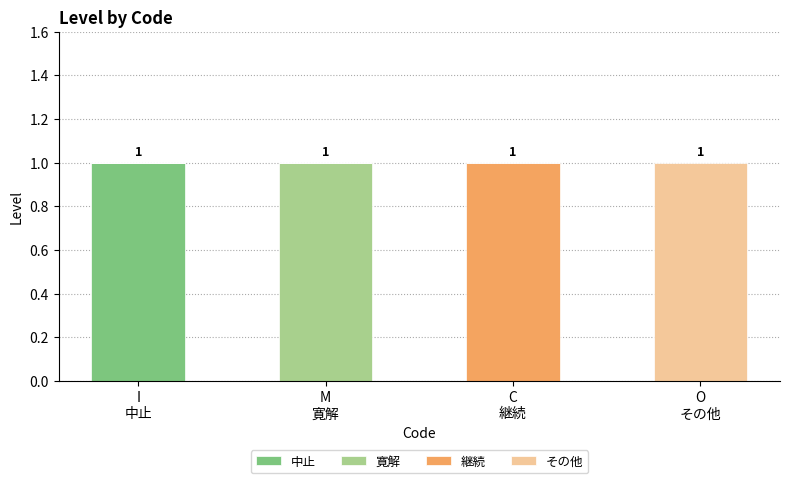

At which label does 中止 reach its peak?

I
中止